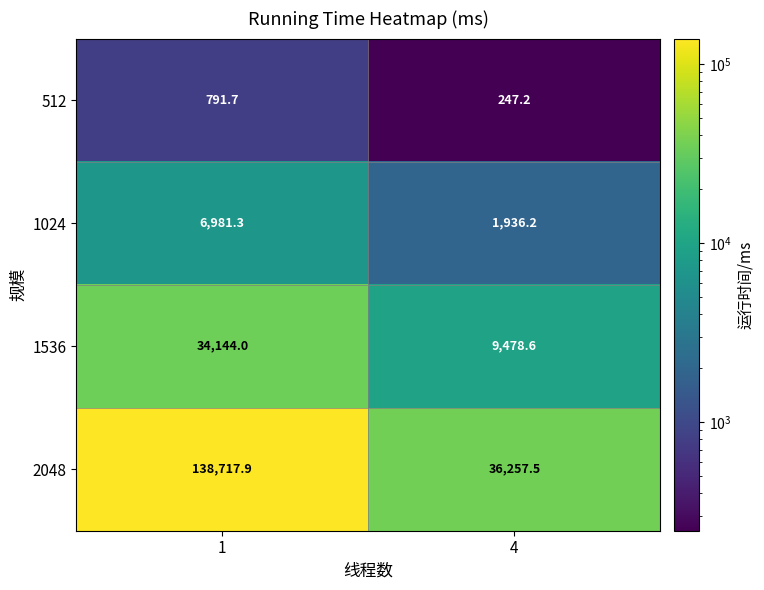

List the series in order of their peak value, highest first.

2048, 1536, 1024, 512